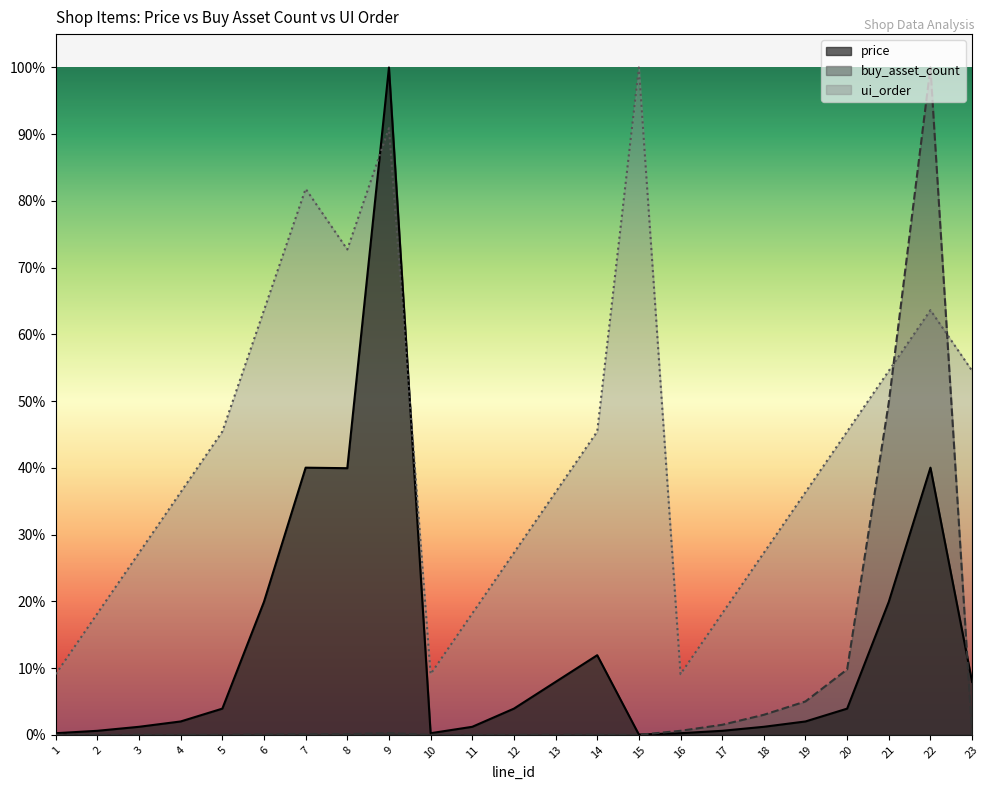

True or false: buy_asset_count and price cross at least once.

True